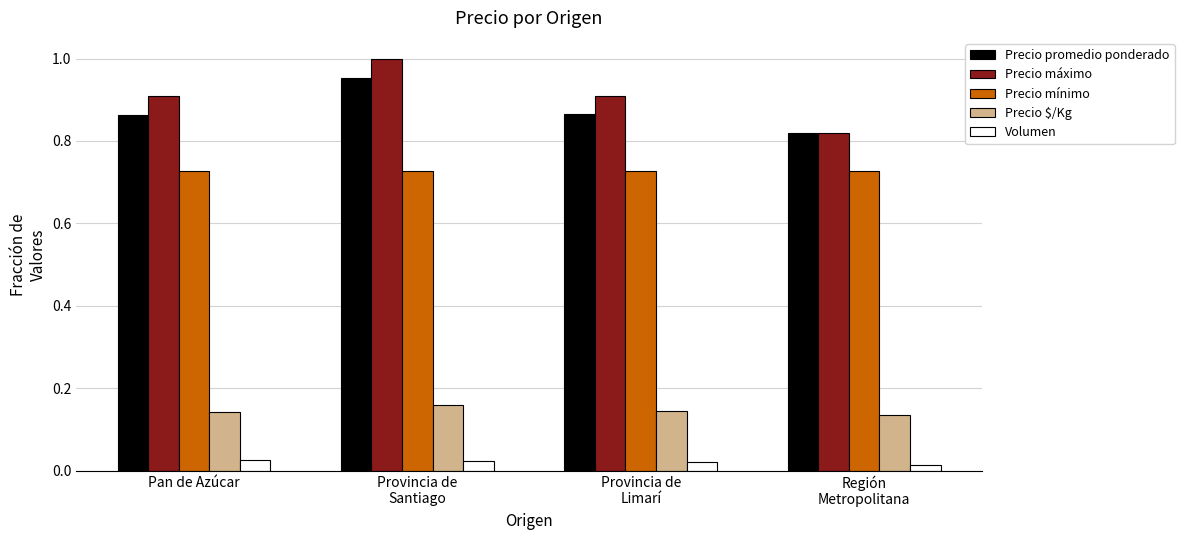

How many bars are there in total?

20